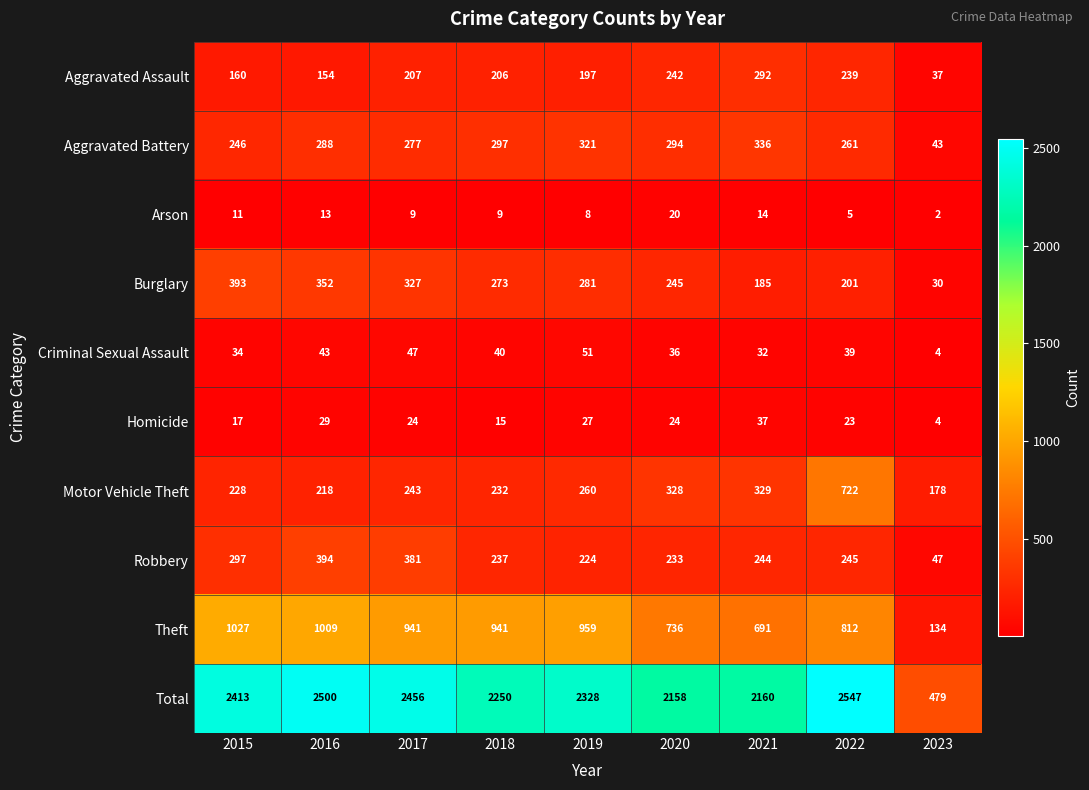

Which series has the largest total across all categories?

Total